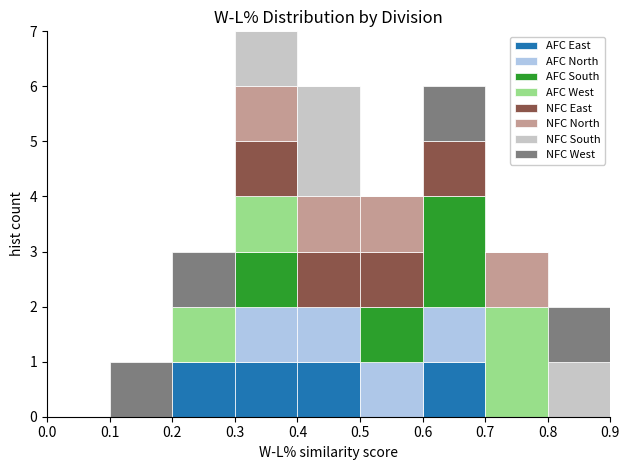

What is the total height of the stacked bar covering 0.8 to 0.9 on the x-axis? The values are not printed on the chart, so give them approximately, as read against the axis.

2